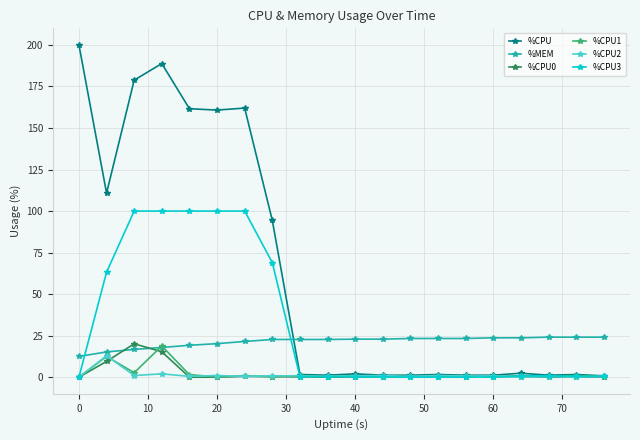

How many lines are shown in the chart?

6